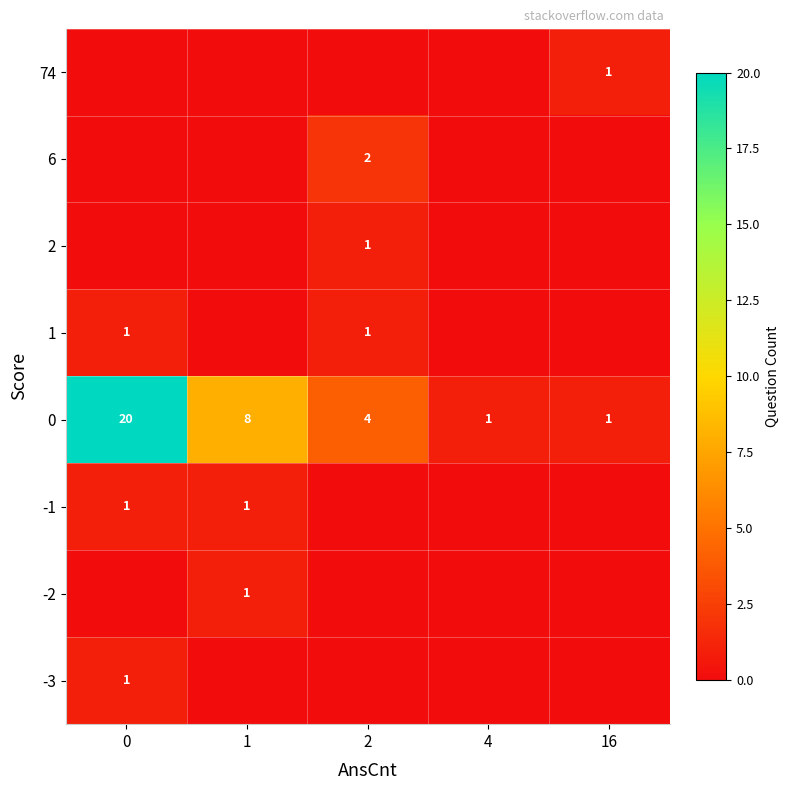

The value of -2 at 1 is 2. True or false?

False